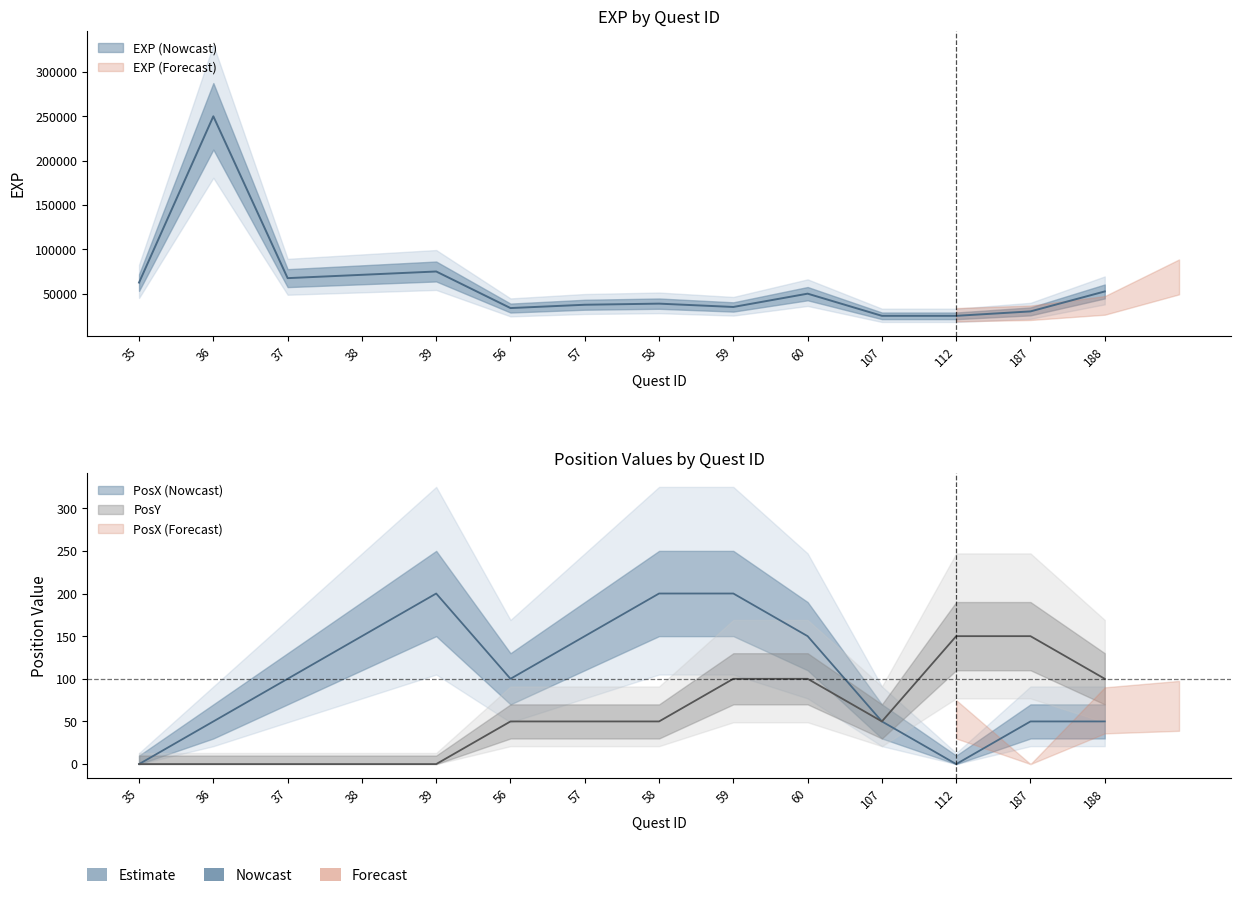

The PosY series shows 0 at 39. True or false?

True